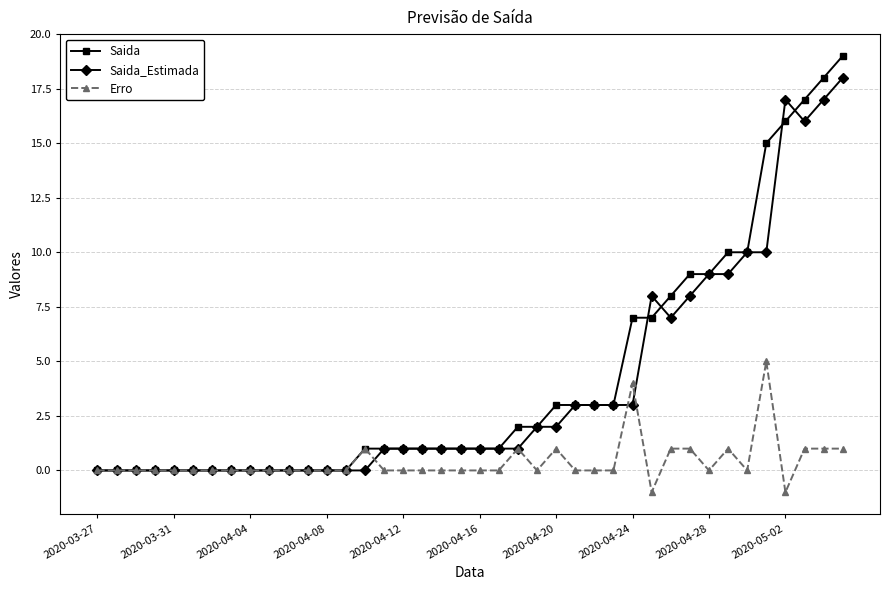

What is the value of the Saida point at the 28th from the left?

3